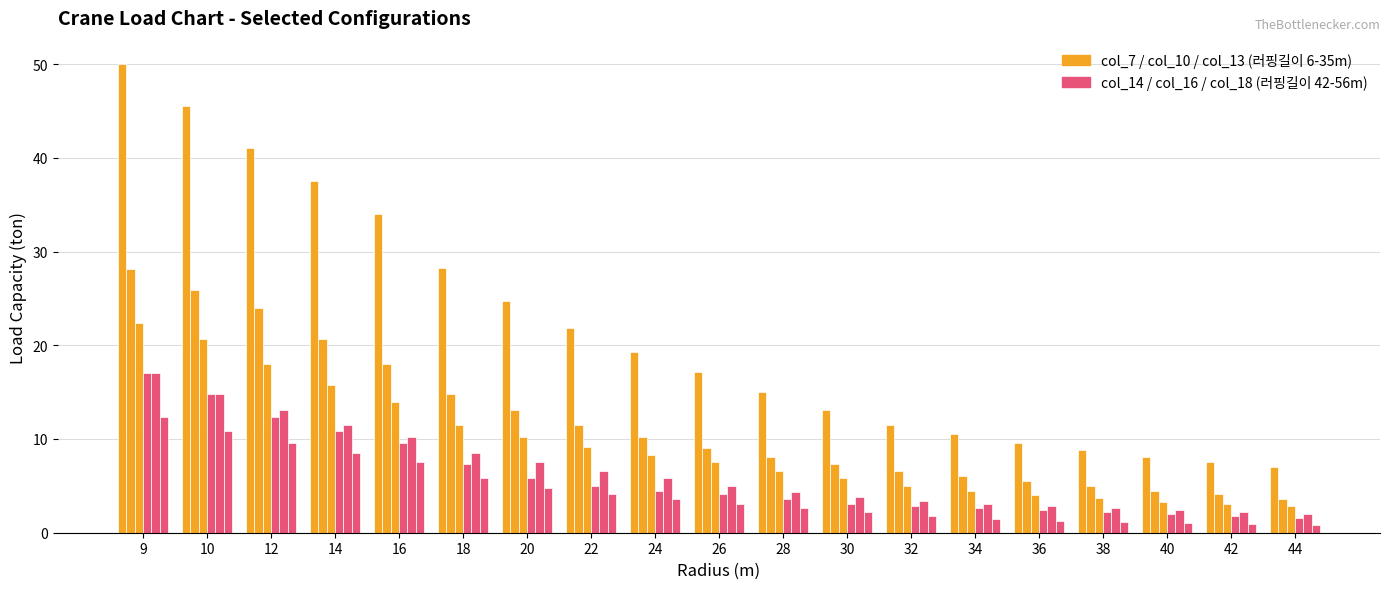

How many series are shown in this chart?

6